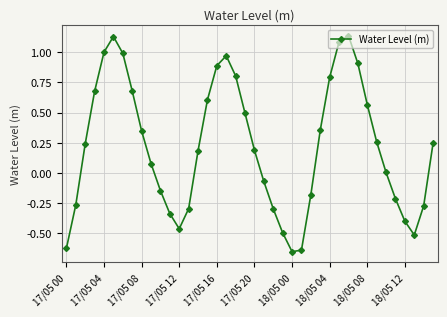

What is the sum of all values?

8.8